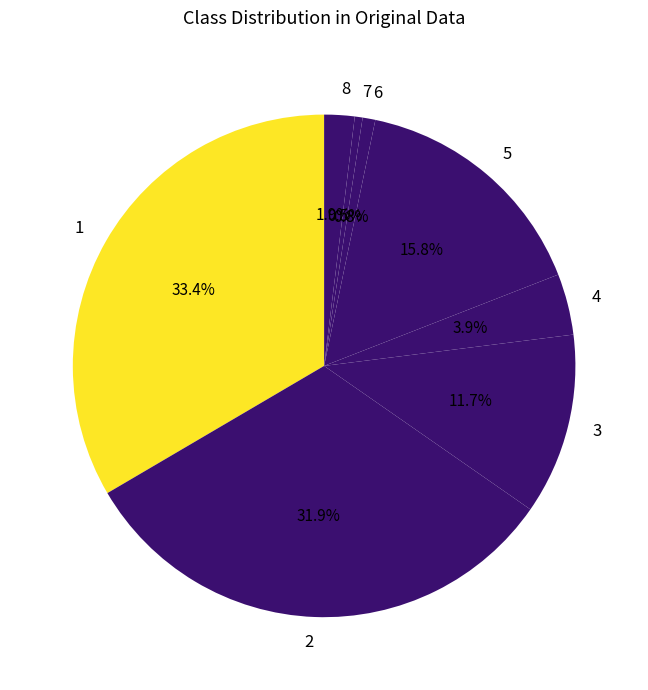

Approximately how many times larger is the value at 8 compared to 4?

0.5